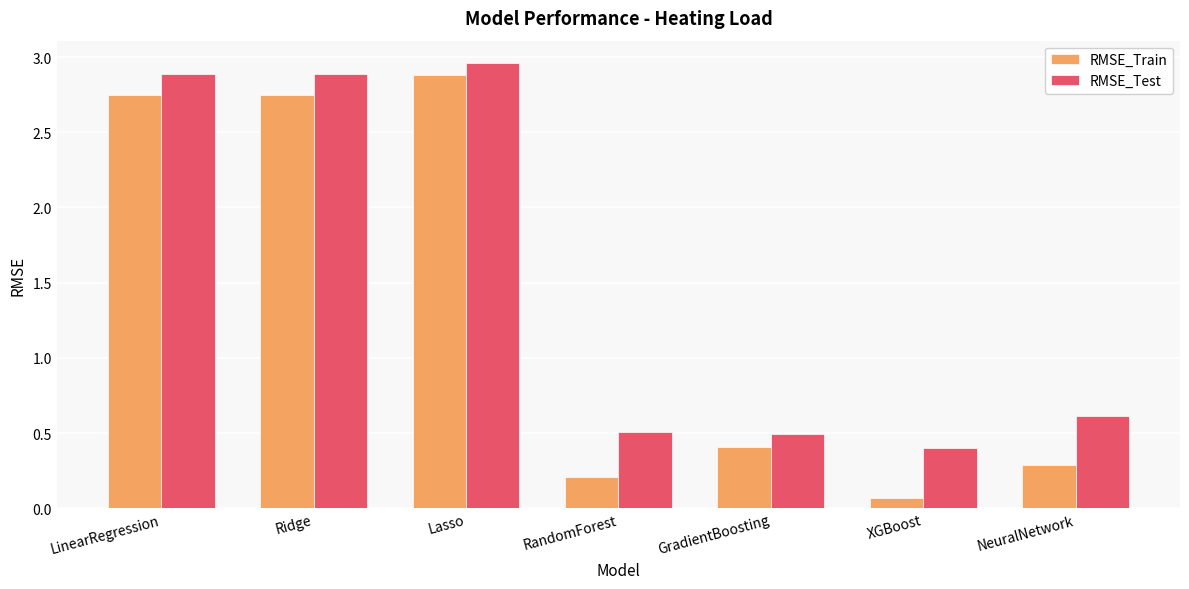

Which series has the largest total across all categories?

RMSE_Test